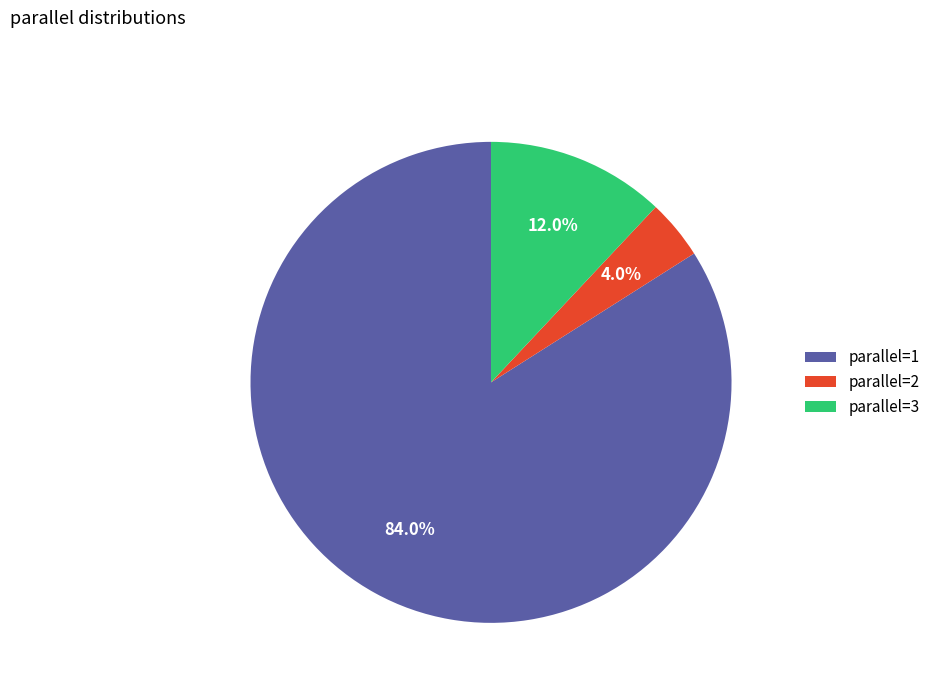

What is the ratio of the value at parallel=1 to the value at parallel=2?

21.0